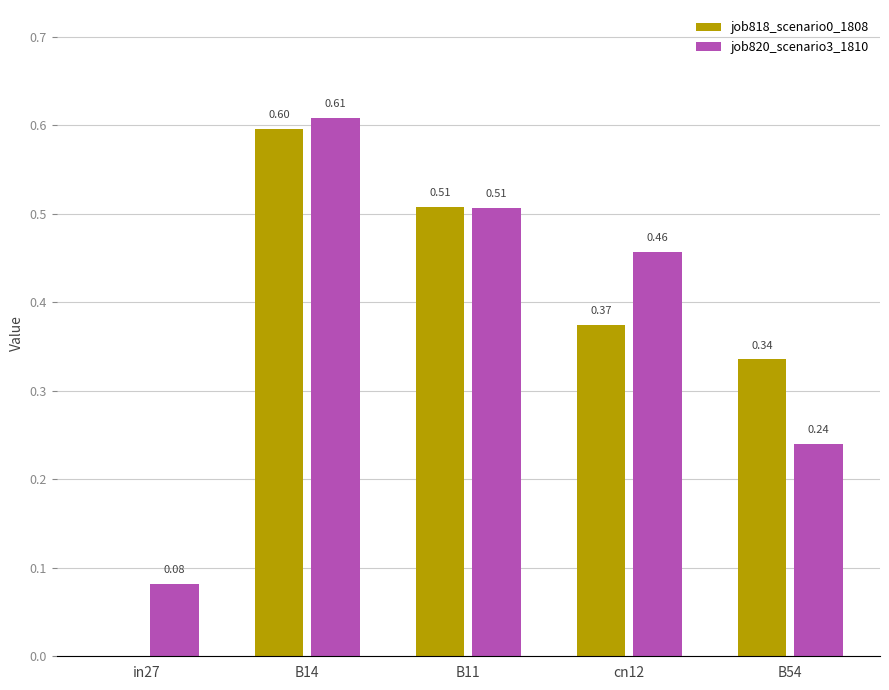

How many positive values does the job818_scenario0_1808 series have?

4